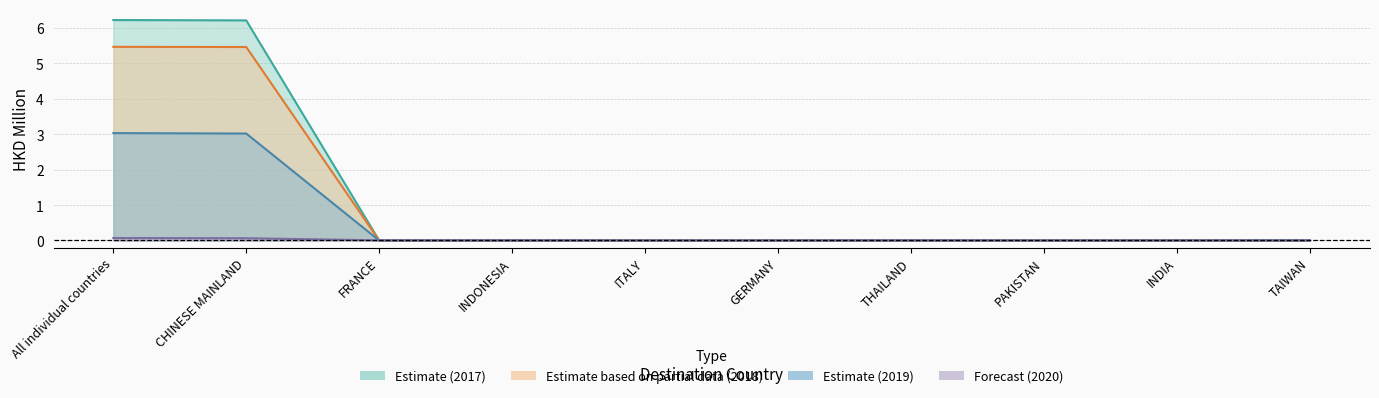

What is the label of the 2nd point from the right?

INDIA